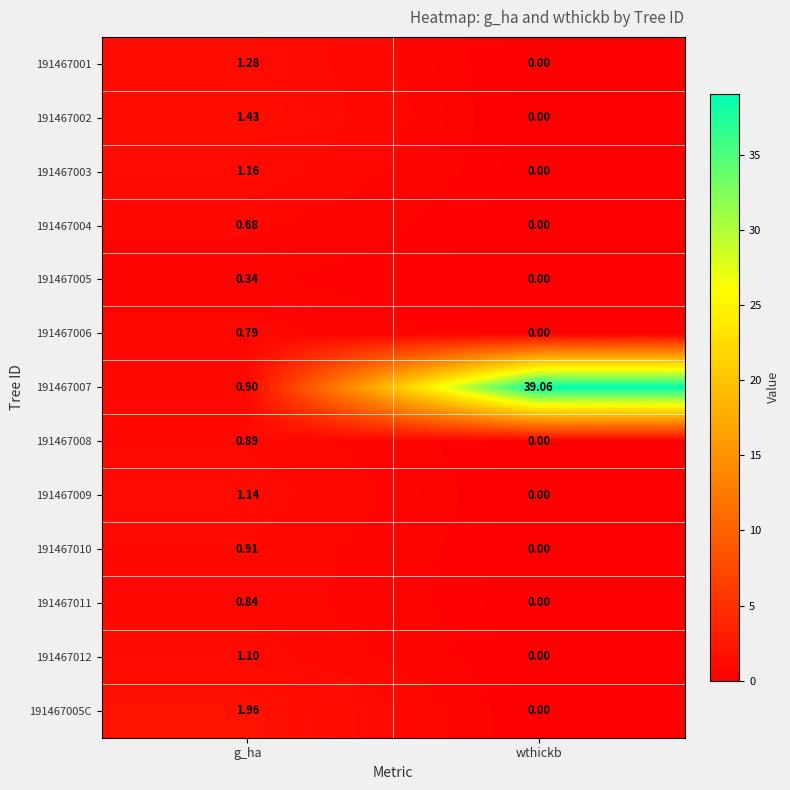

Count the number of data series in this chart.

13